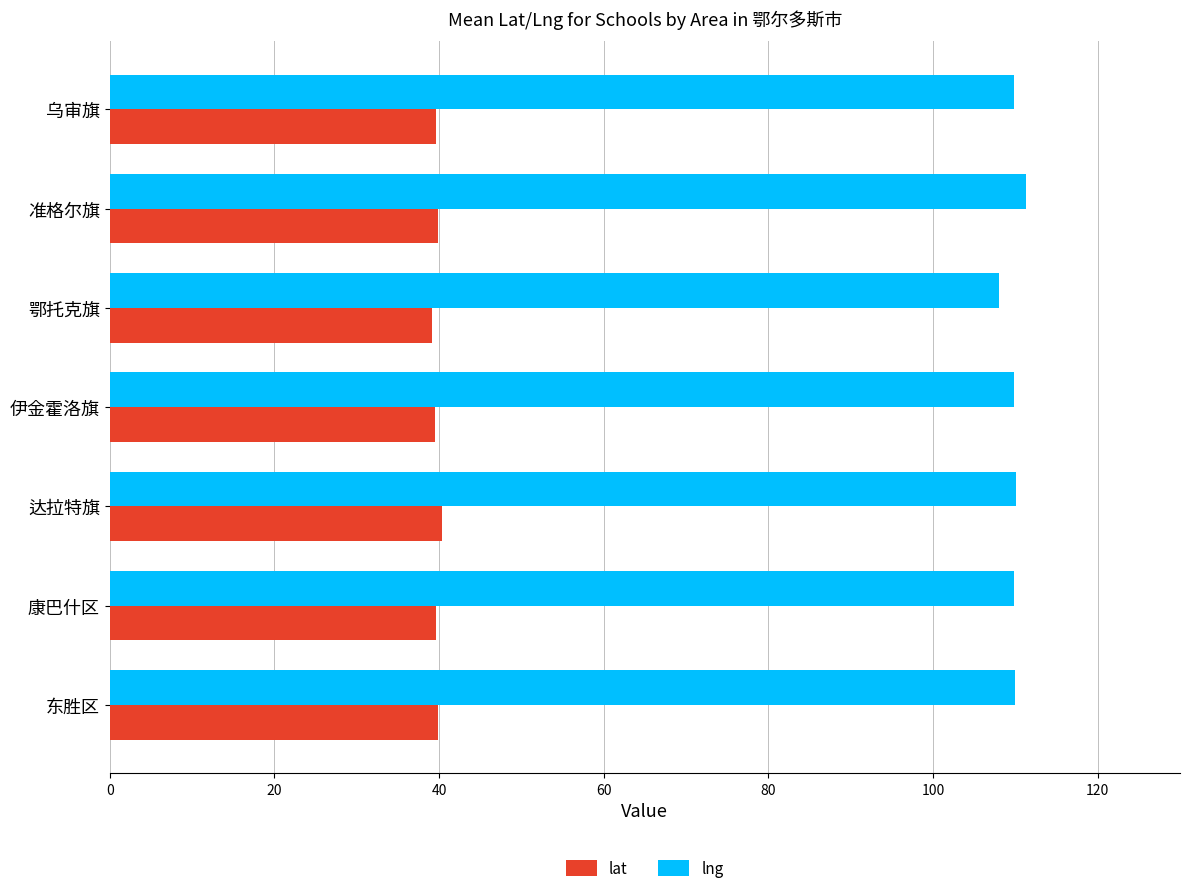

Rank the series by their maximum value, from lowest to highest.

lat, lng